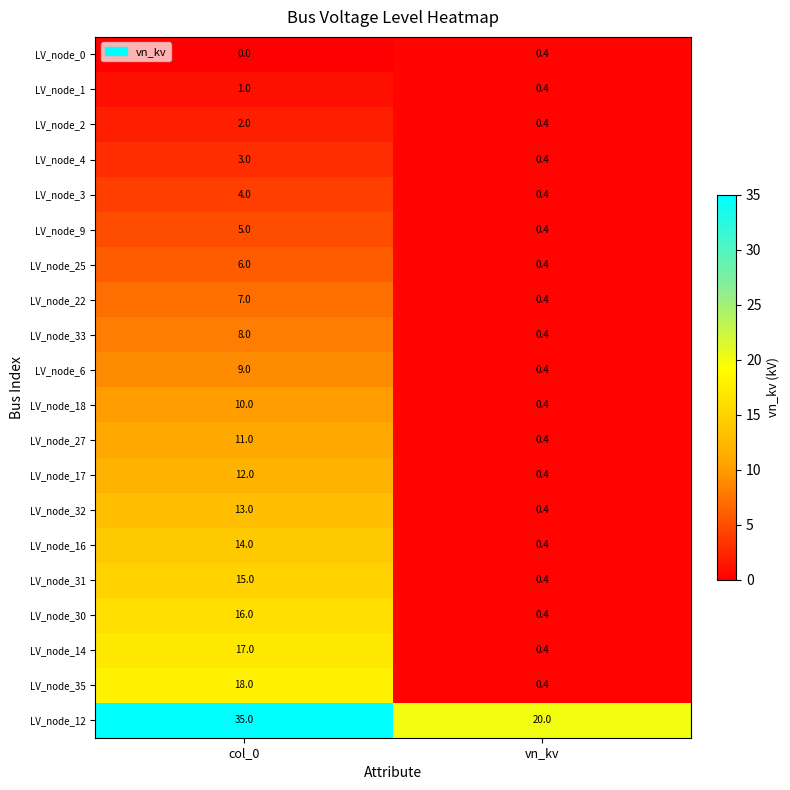

What is the sum of the LV_node_31 values at col_0 and vn_kv?

15.4